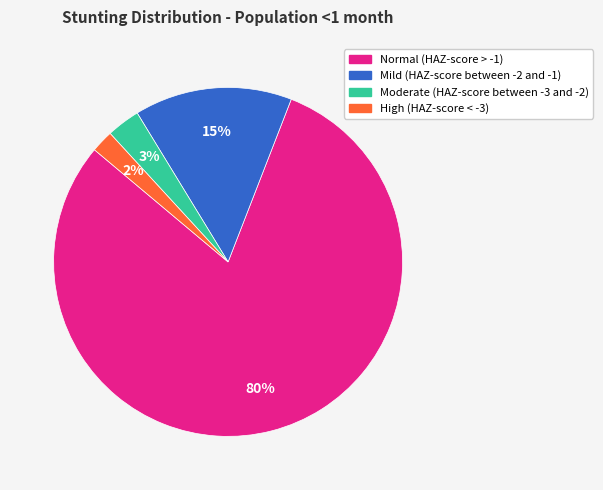

Which category accounts for the majority?

Normal (HAZ-score > -1)